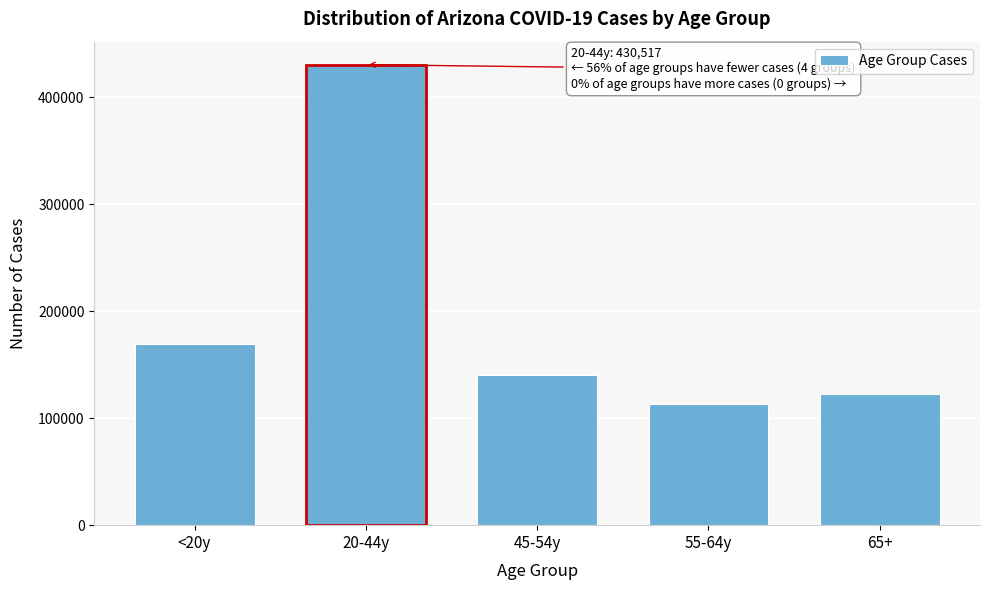

Reading left to right, extract all data points from this chart.

169133	430517	139932	113462	123092